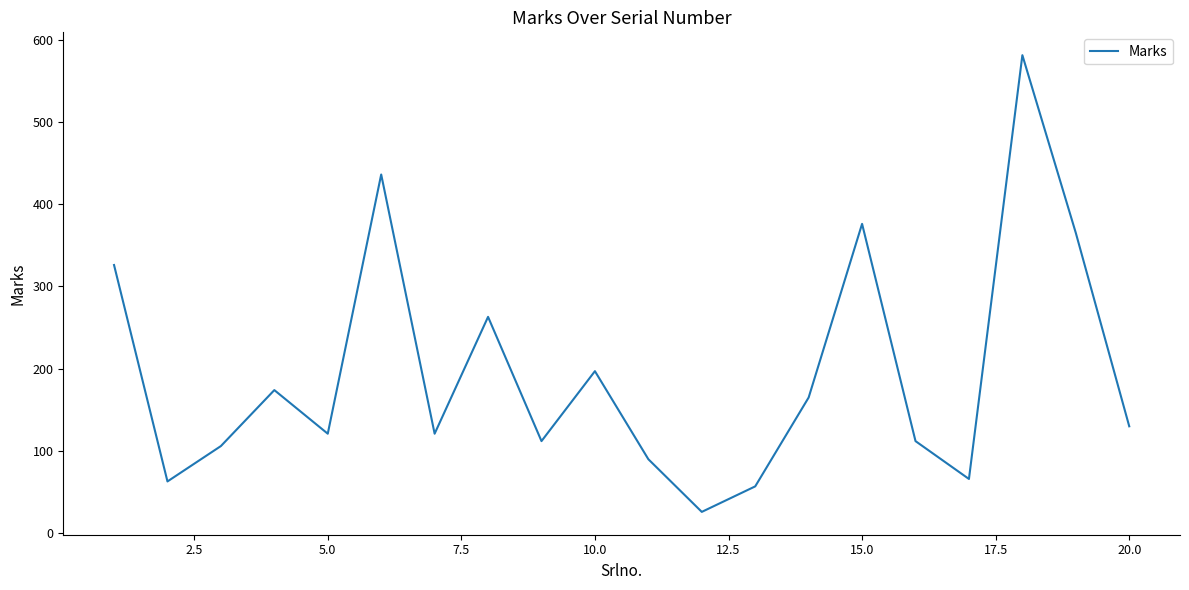

What is the minimum value shown in the chart?

26